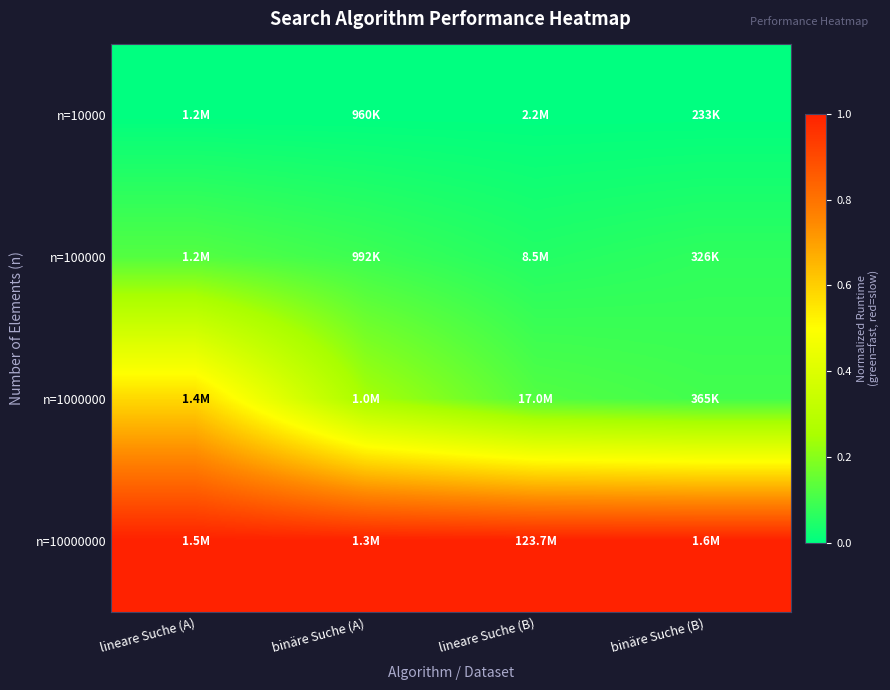

Which series has the largest total across all categories?

n=10000000